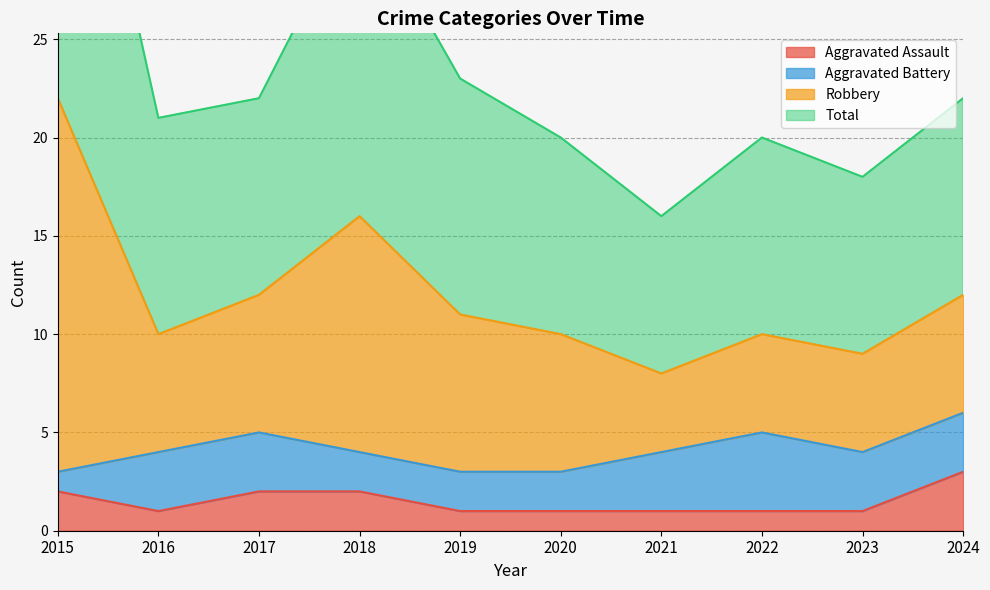

Which category has the highest value in the Aggravated Assault series?

2024